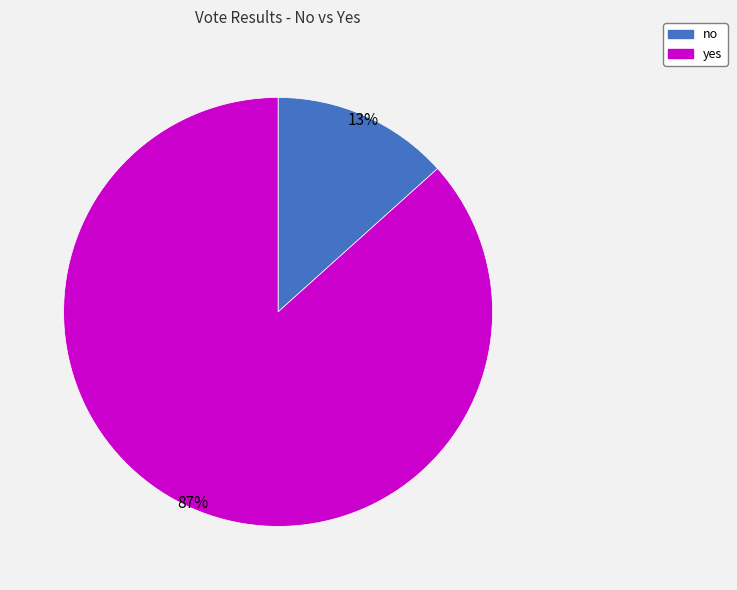

To the nearest percent, what percentage of the pie is yes?

87%